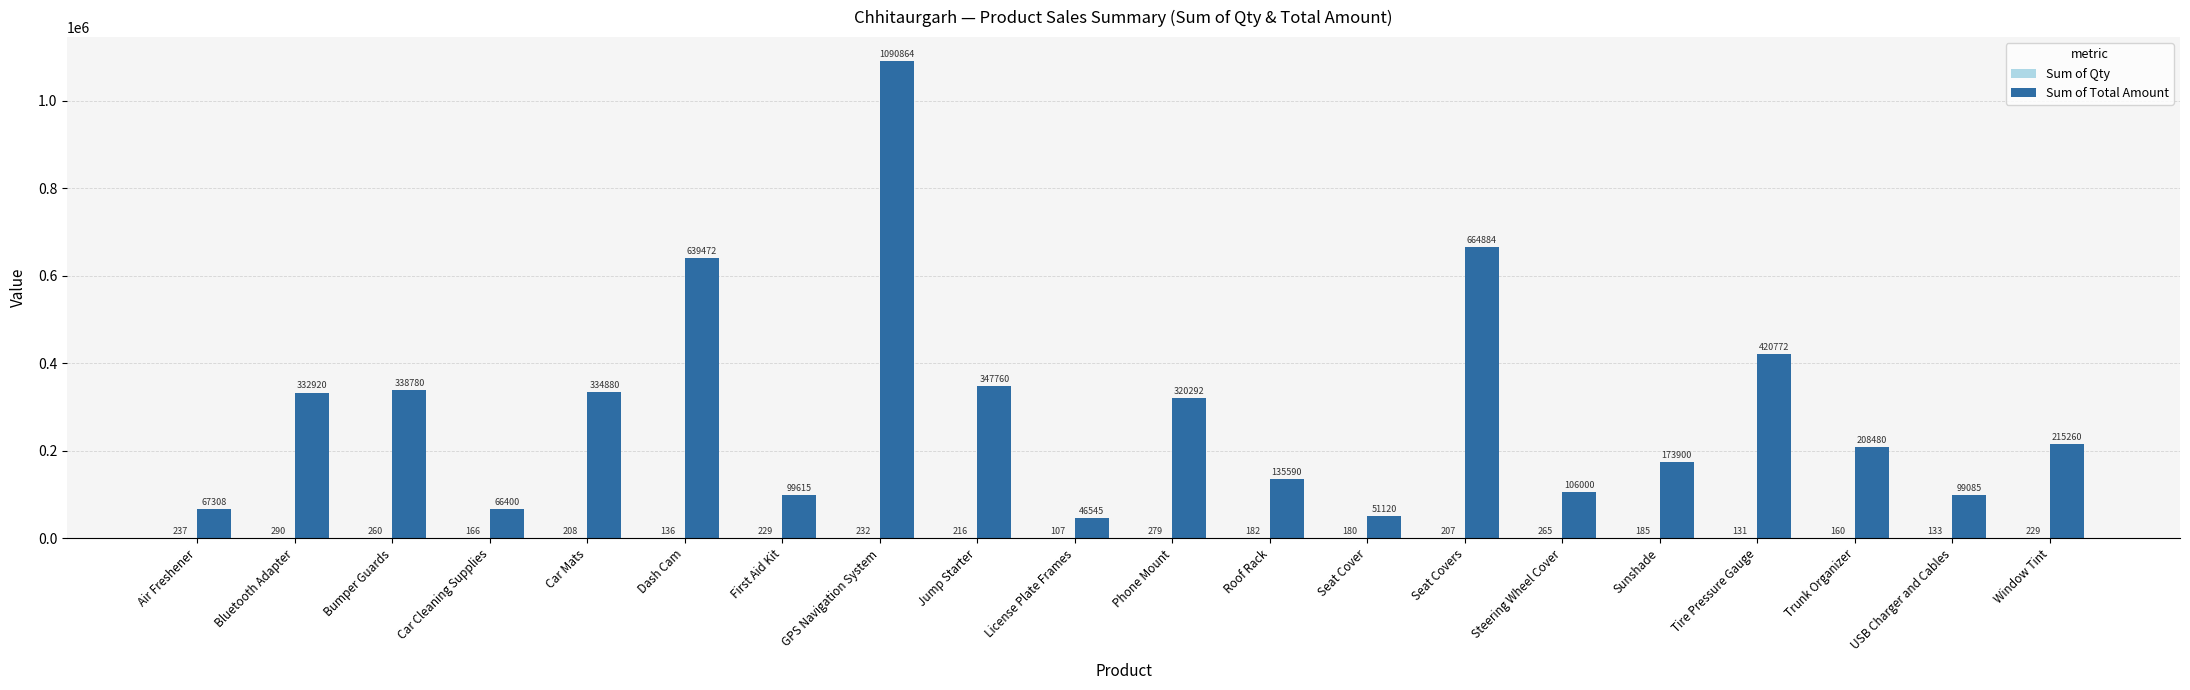

How many series are shown in this chart?

2